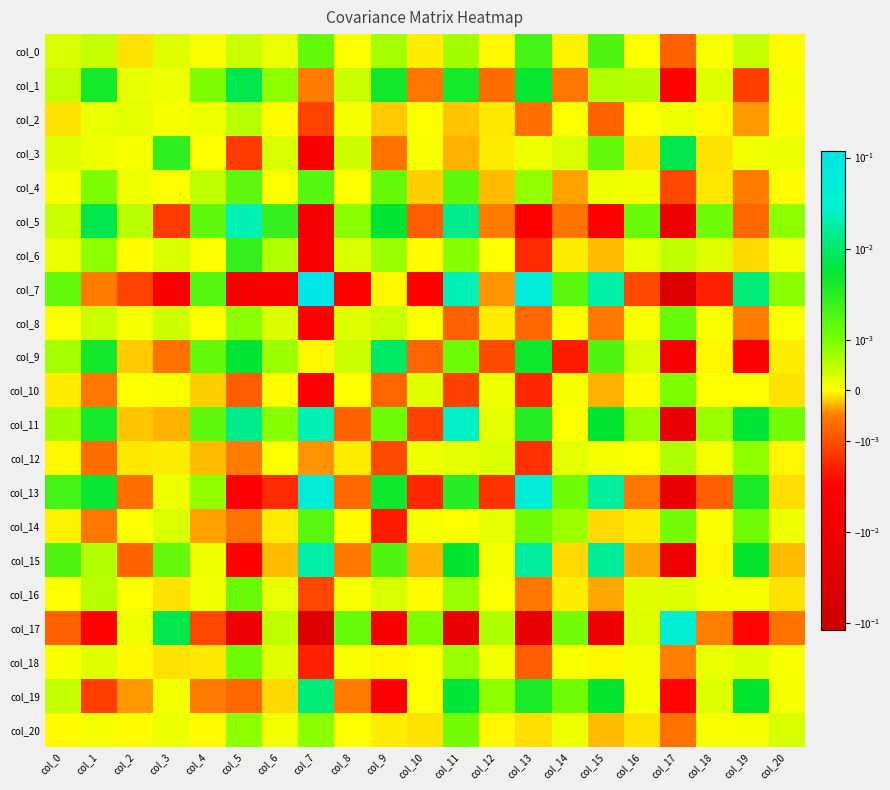

Which series has the widest spread of values?

col_7